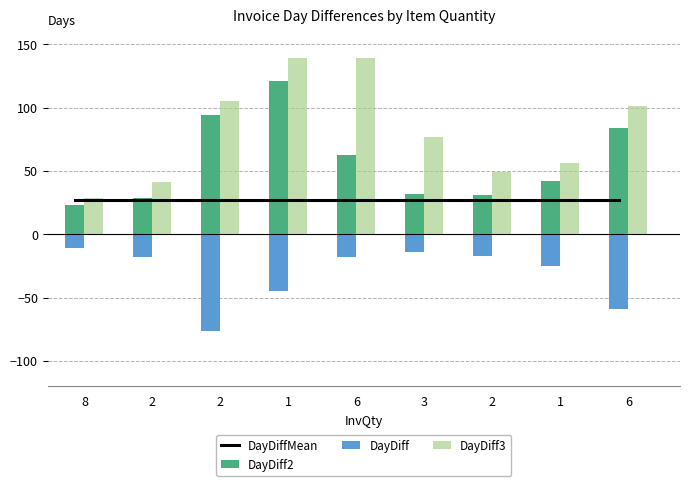

At which category is the sum across all series the highest?

1